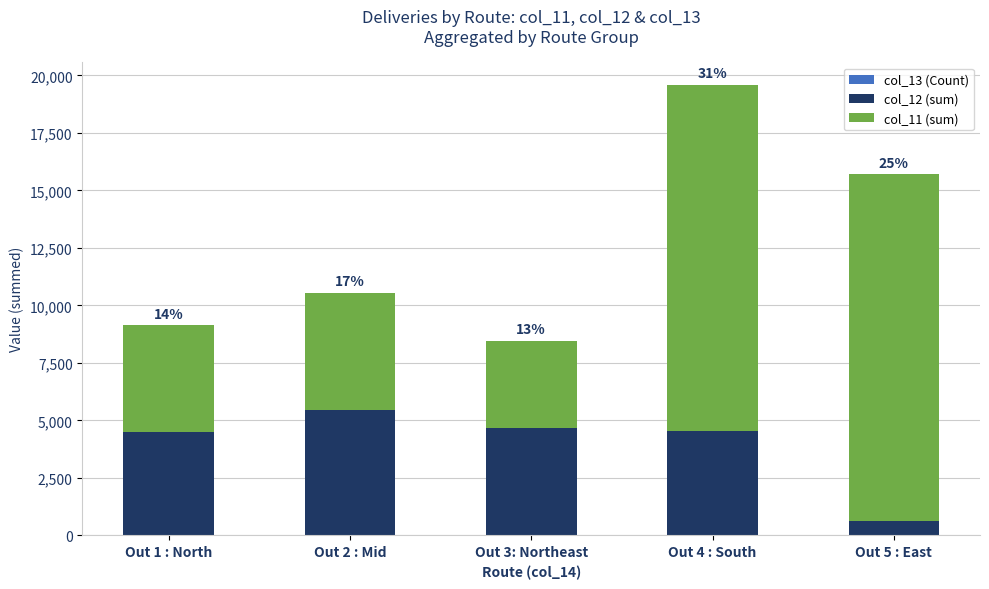

At which category is the sum across all series the highest?

Out 4 : South